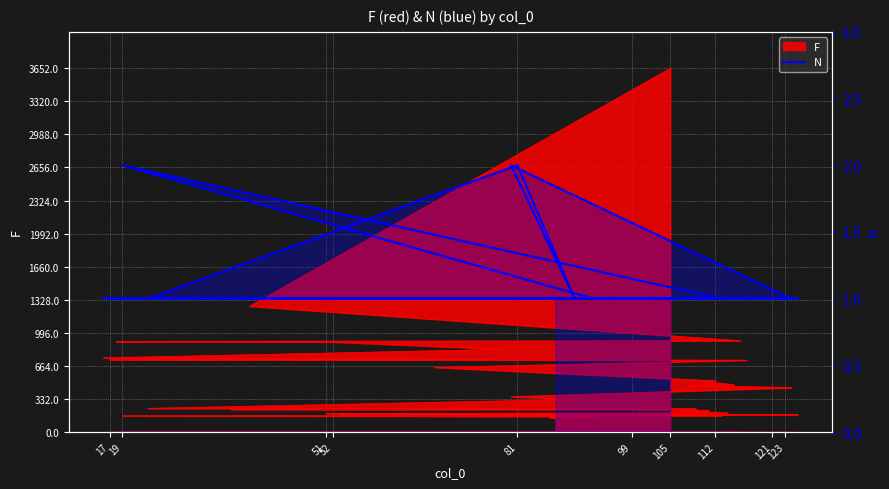

How many points are higher than both their immediate neighbors (excluding endpoints)?

3